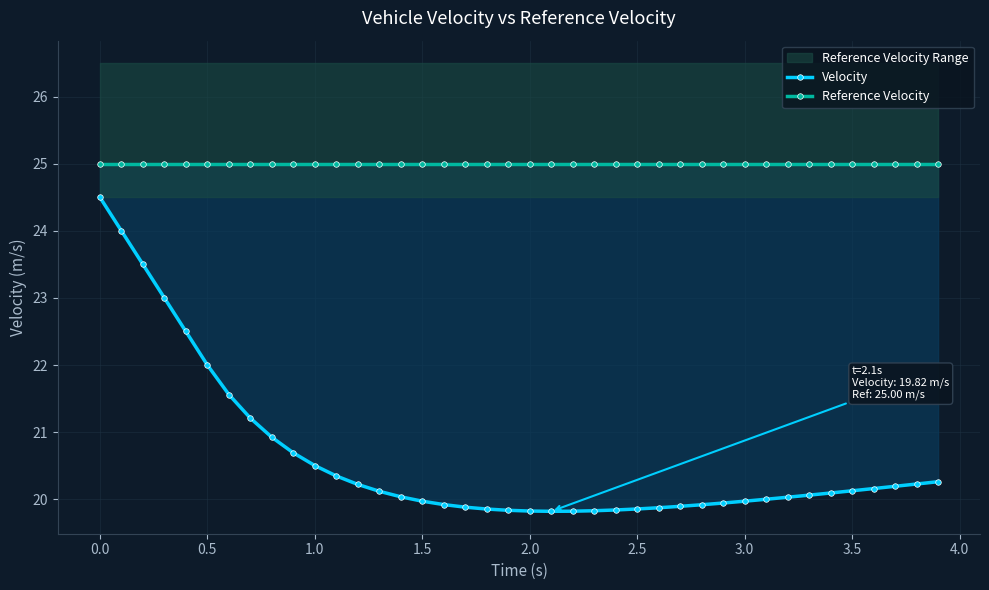

List the series in order of their peak value, lowest first.

Velocity, Reference Velocity